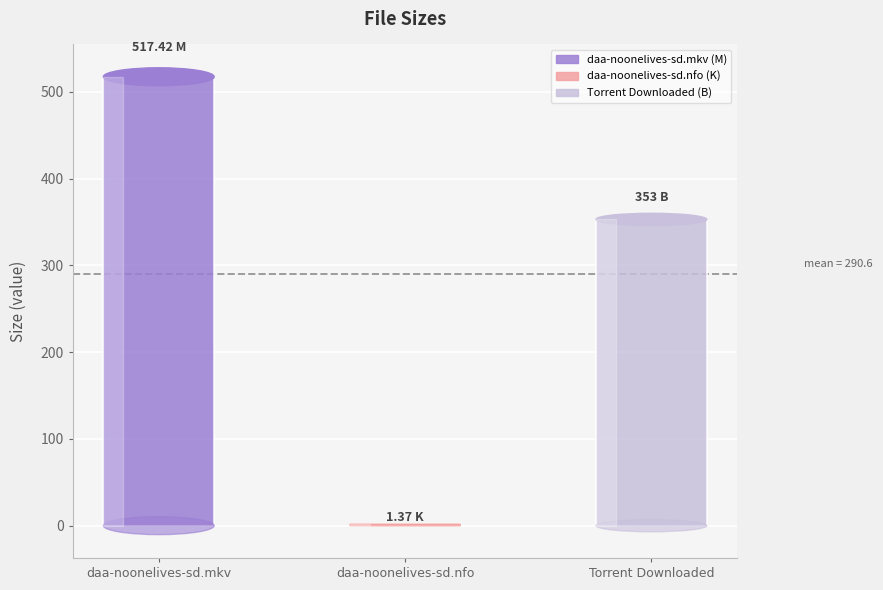

What is the greatest value displayed?

517.4